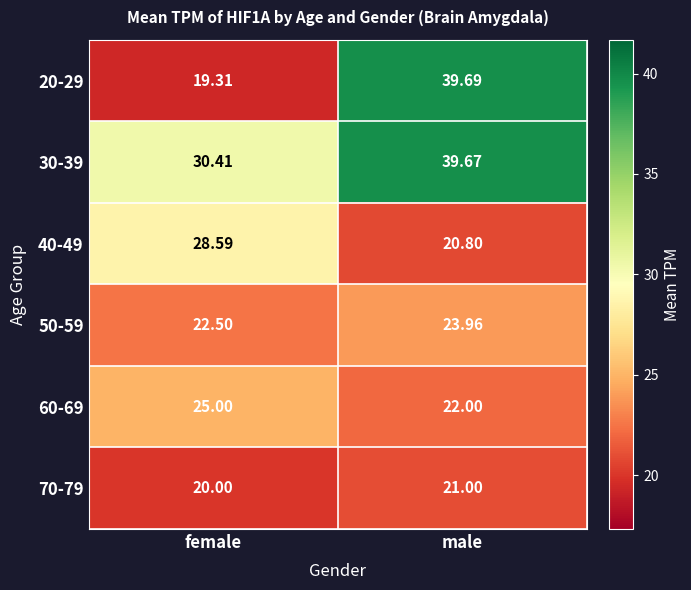

Where is 30-39 nearest to the value 35?

female